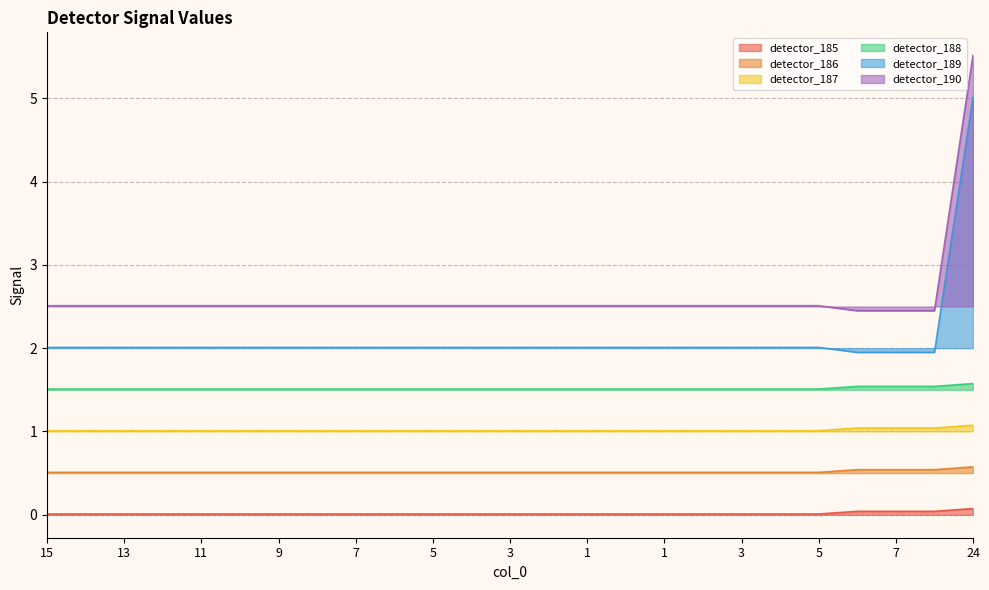

Rank the series at 0 from lowest to highest value.

detector_185, detector_186, detector_187, detector_188, detector_189, detector_190